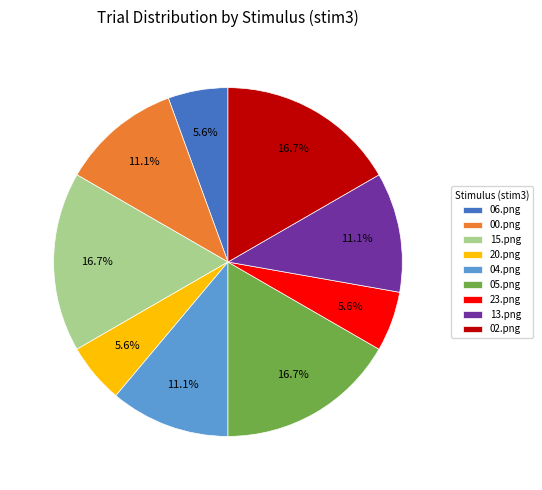

Does 15.png represent more than half of the total?

No